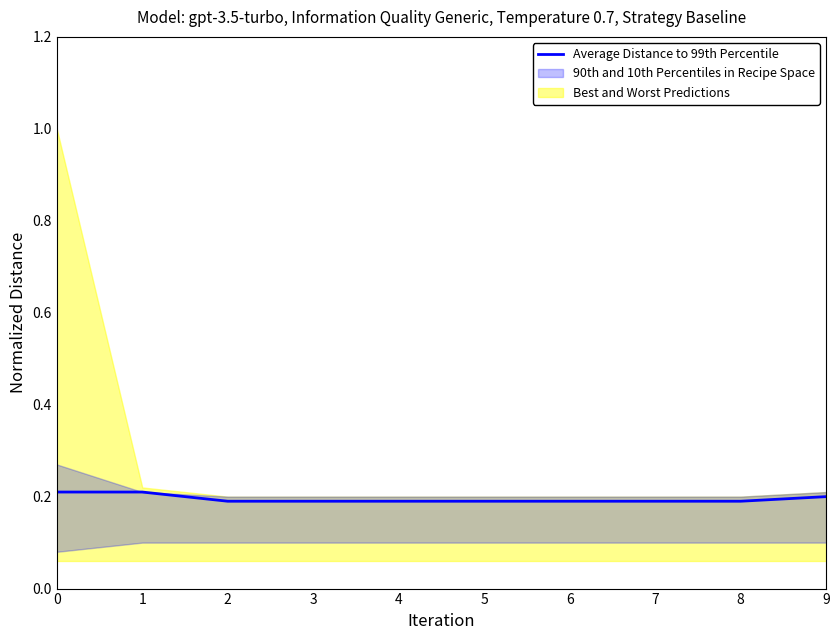

Reading right to left, list all the values displayed in this chart.

0.2	0.2	0.2	0.2	0.2	0.2	0.2	0.2	0.2	0.2